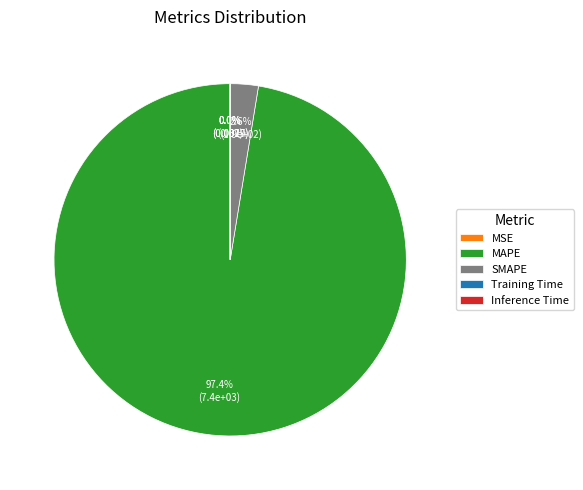

What is the largest slice in the pie chart?

MAPE